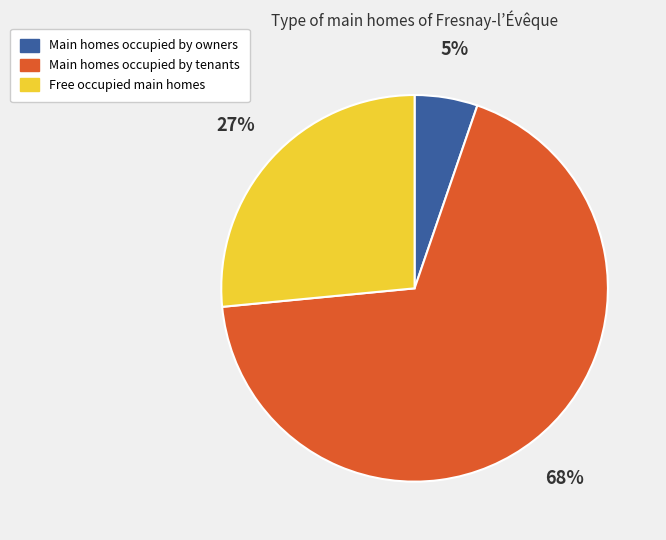

What percentage is the Main homes occupied by owners slice, to the nearest percent?

5%